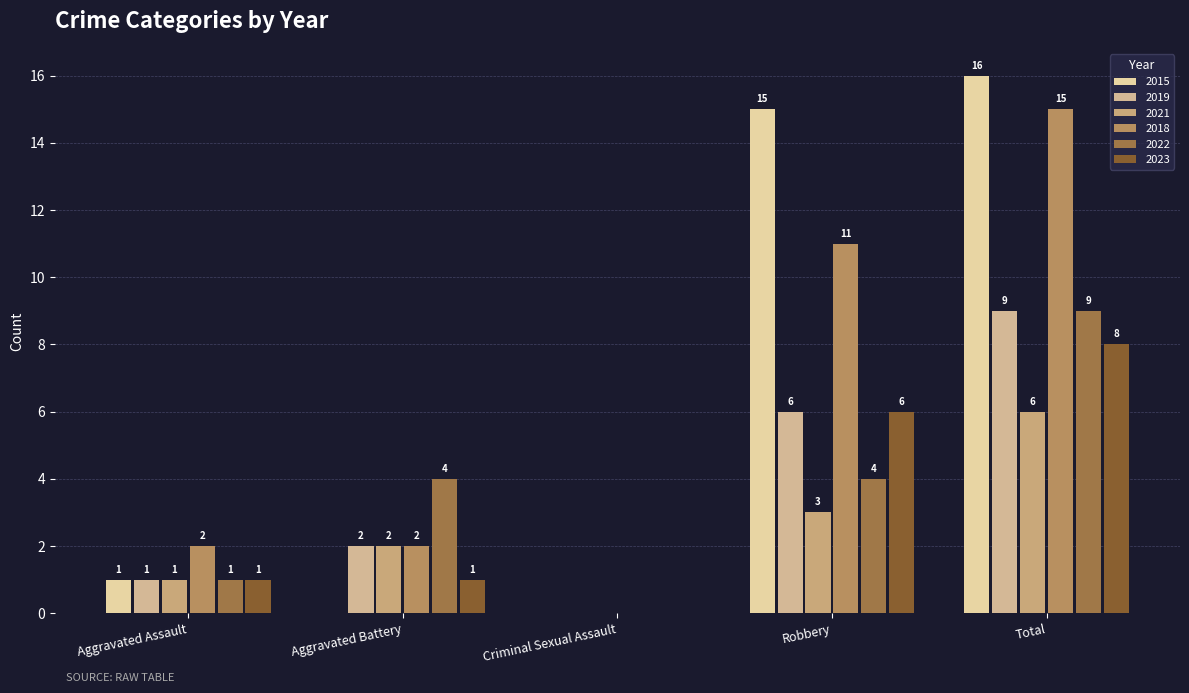

What is the label of the 4th bar from the left?

Robbery